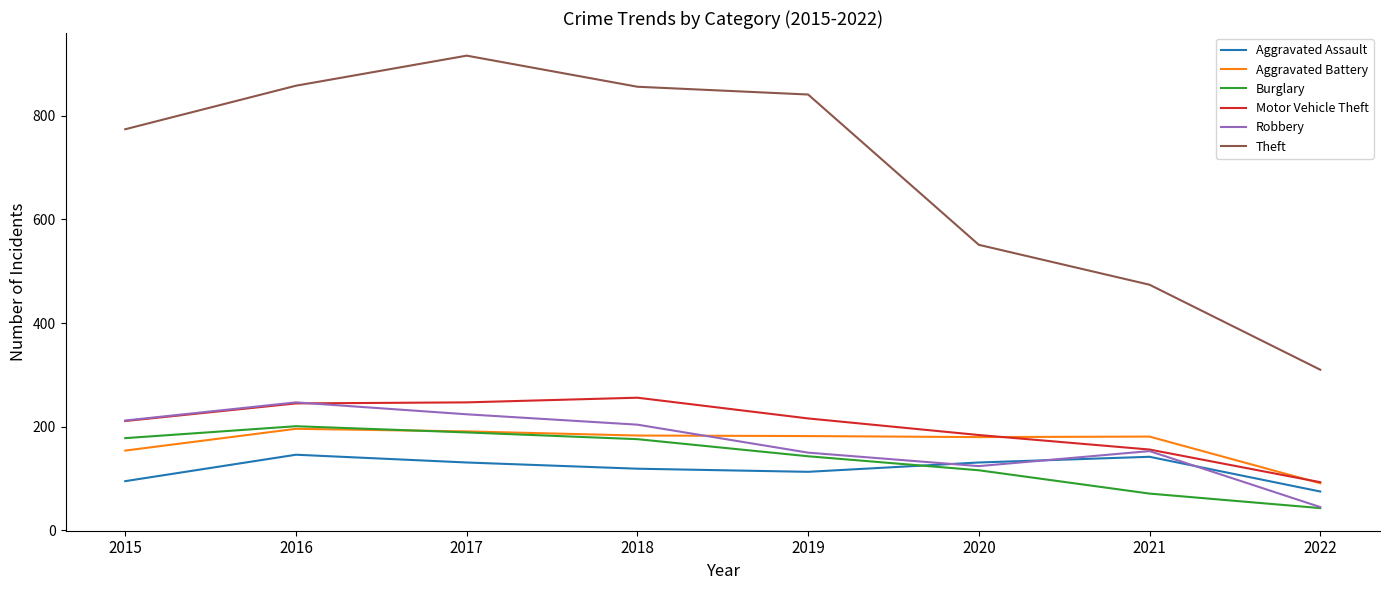

After their last crossing, which series has the higher values: Robbery or Motor Vehicle Theft?

Motor Vehicle Theft